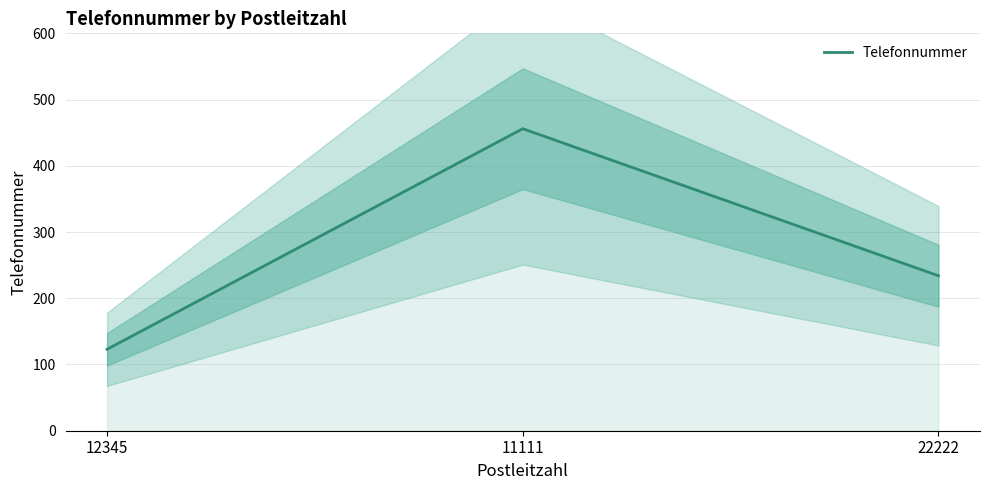

What position from the right is 22222?

1